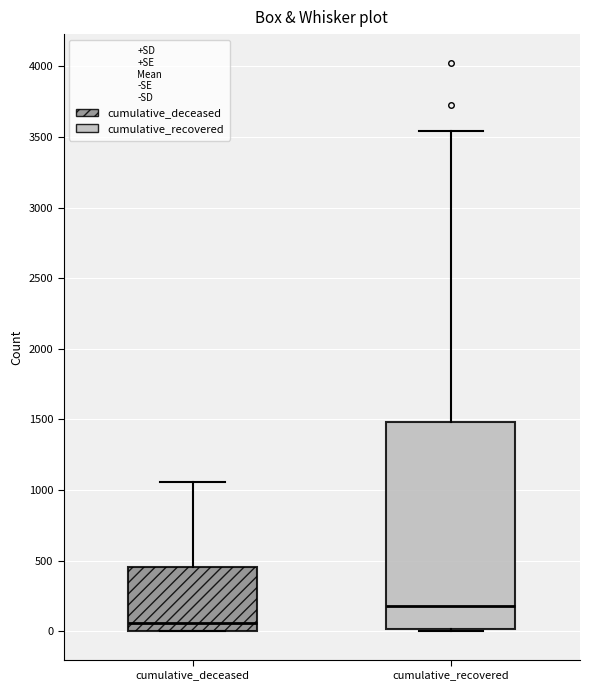

Where is the upper edge of the box for cumulative_recovered on the y-axis? The values are not printed on the chart, so give them approximately, as read against the axis.

1500